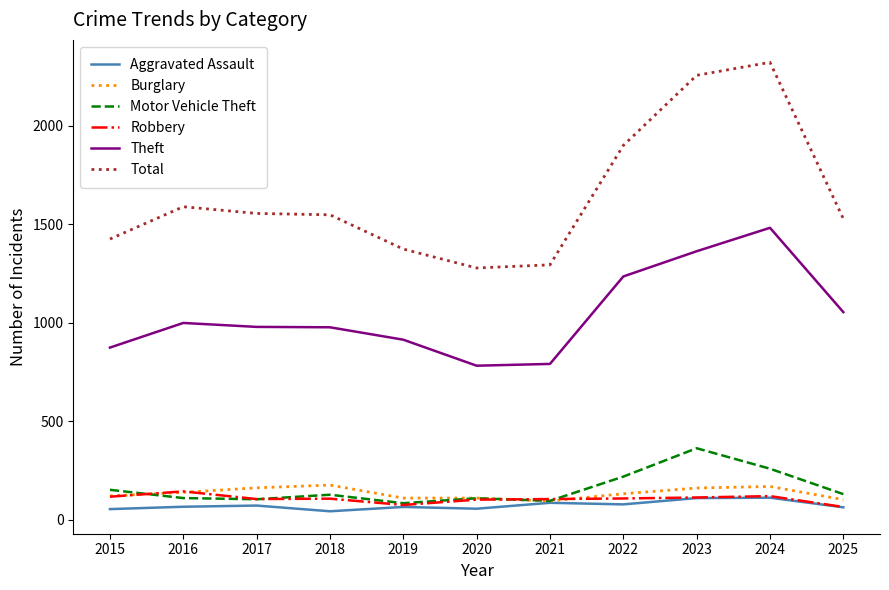

What is the difference between the second highest and minimum values in the Motor Vehicle Theft series?

175